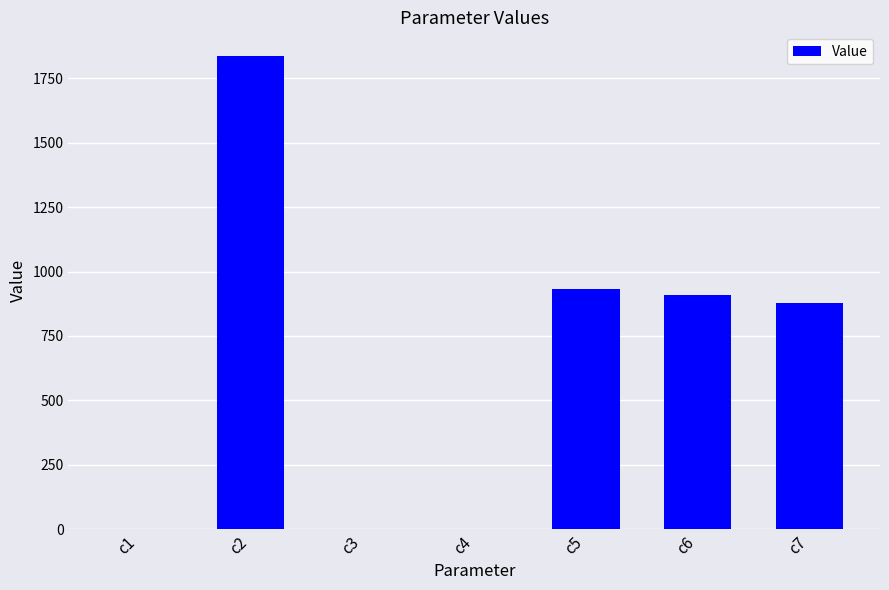

How many series are shown in this chart?

1